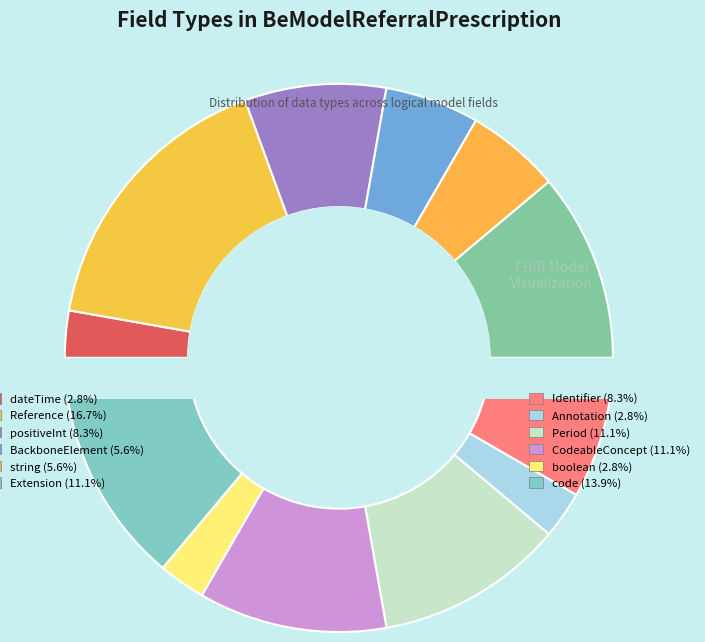

Rank the categories by value from highest to lowest.

Reference, code, Extension, Period, CodeableConcept, positiveInt, Identifier, BackboneElement, string, dateTime, Annotation, boolean